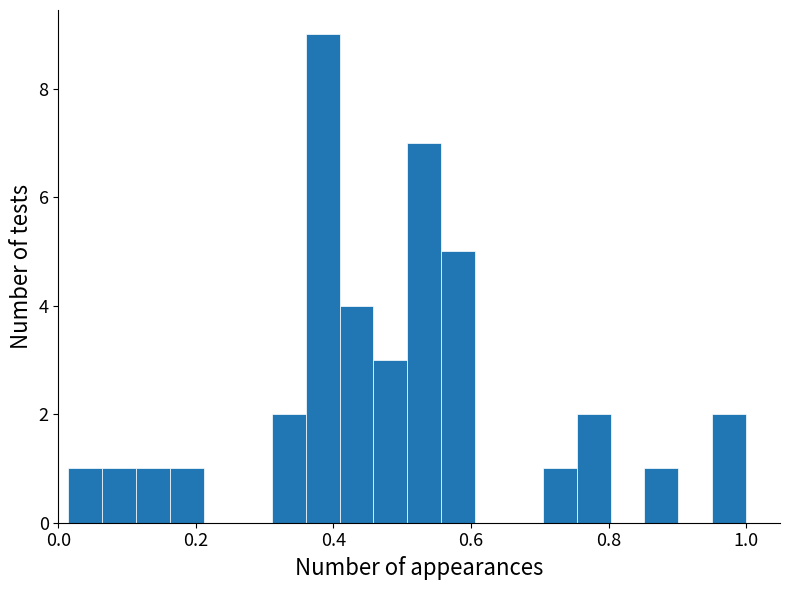

Read against the x-axis, roughly where is the centre of the tallest bar?

0.38